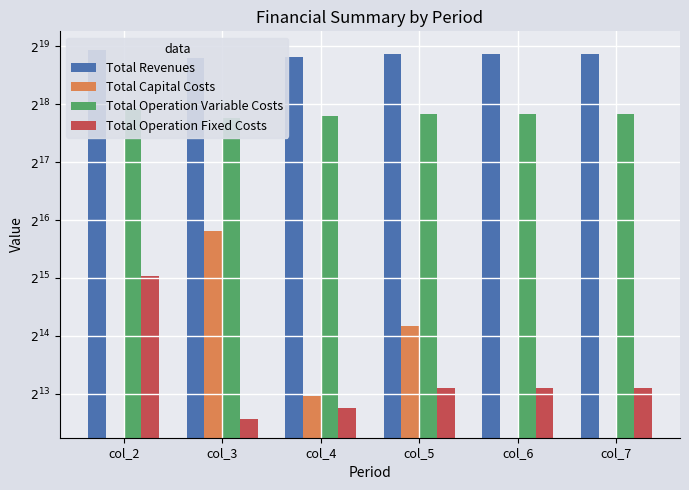

How many values in the Total Operation Fixed Costs series exceed 8827?

4